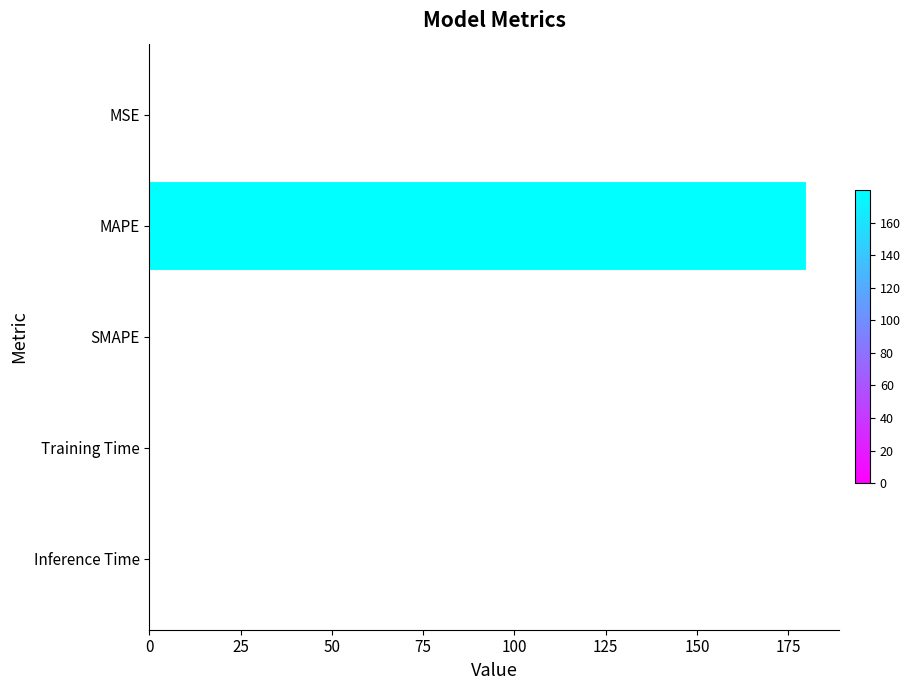

What is the sum of all values?

180.0